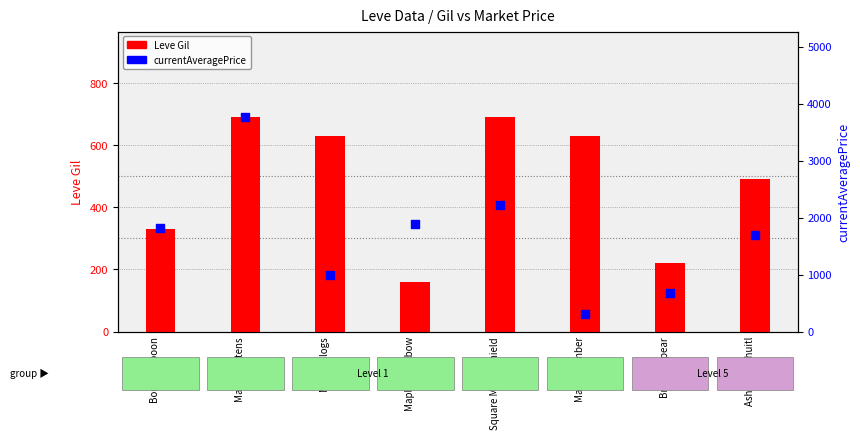

What is the total value across all series at Ash Macuahuitl?

2189.8